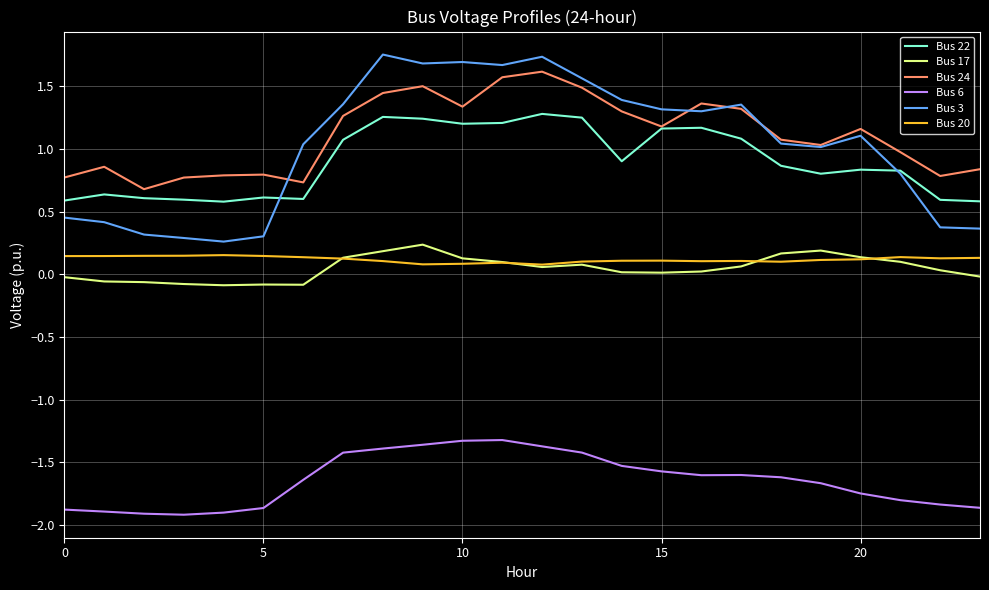

Which series has the widest spread of values?

Bus 3